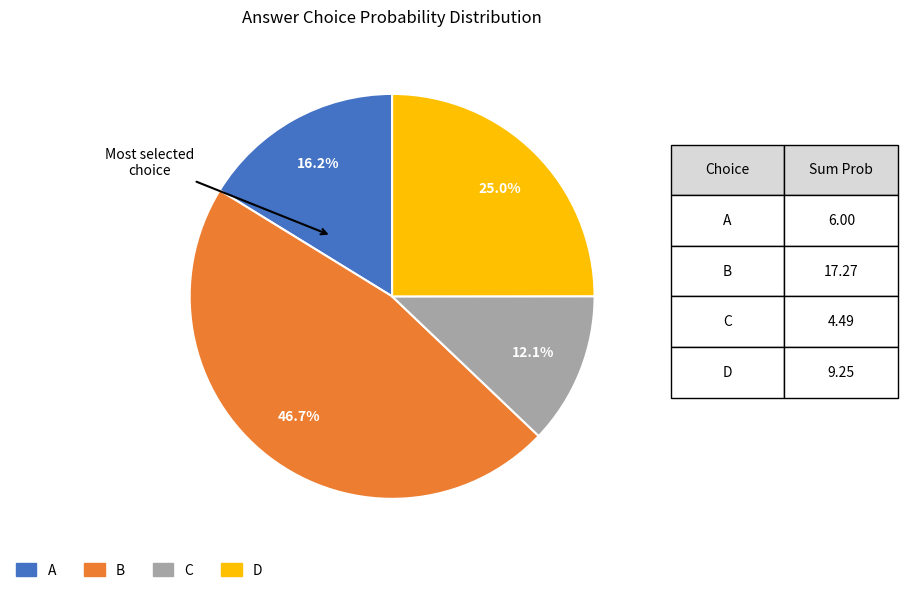

Rank the categories by value from lowest to highest.

C, A, D, B